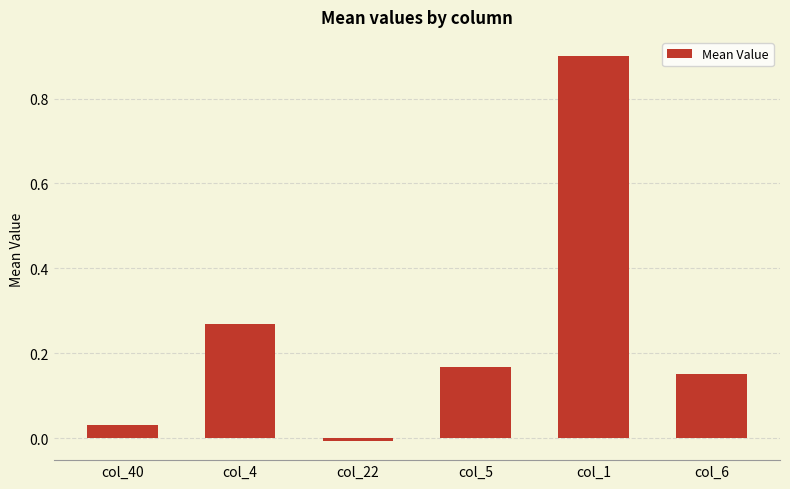

What is the change in value from col_40 to col_1?

+0.9